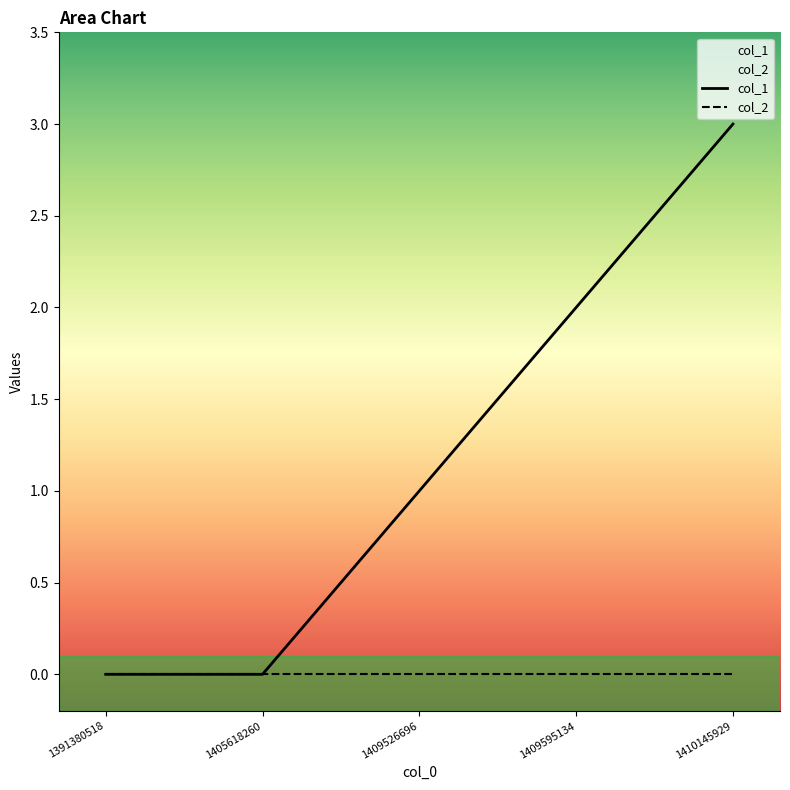

Reading left to right, list all the values displayed in this chart.

col_1: 0	0	1	2	3
col_2: 0	0	0	0	0